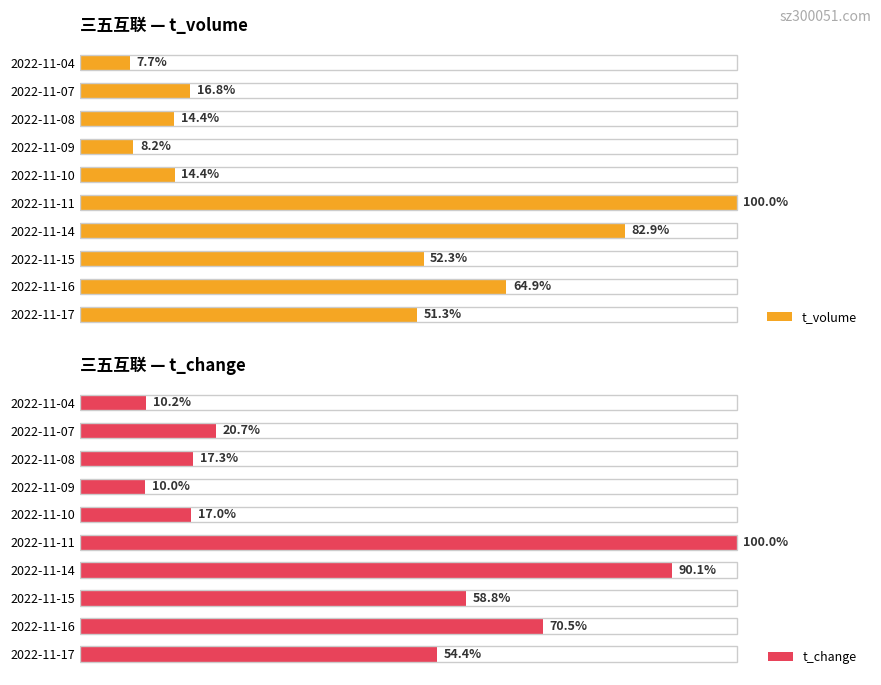

Rank the series by their maximum value, from highest to lowest.

t_volume, t_change